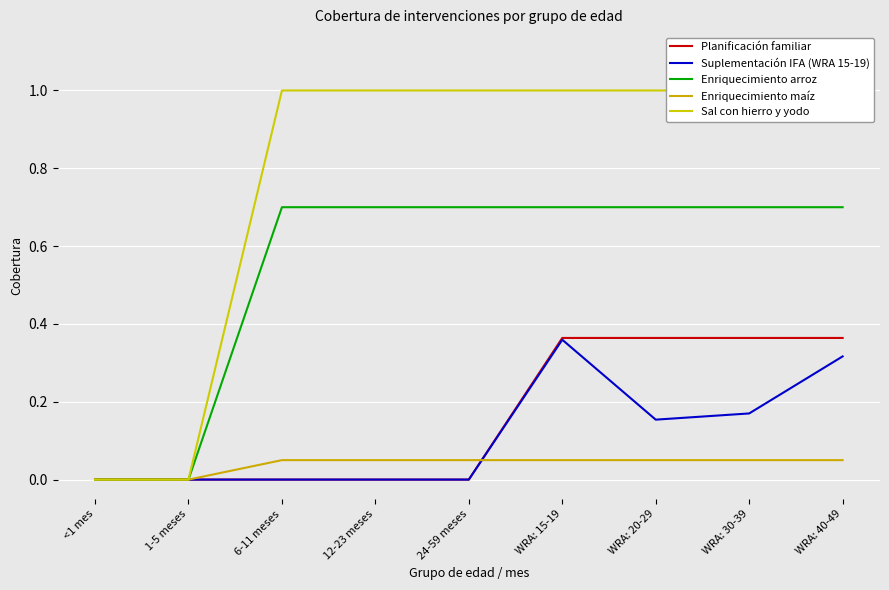

Between 1-5 meses and WRA: 20-29, which series saw the biggest shift?

Sal con hierro y yodo